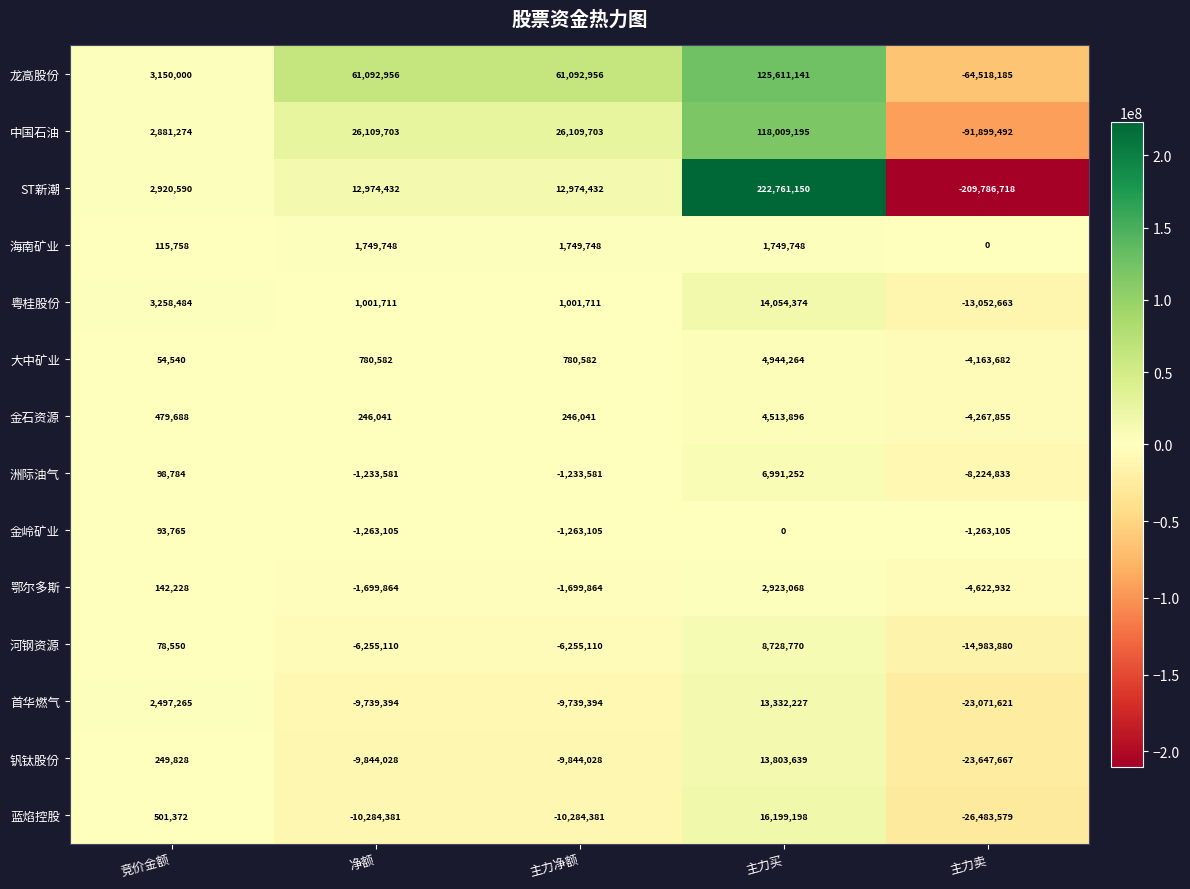

What is the minimum value shown in the chart?

-209786718